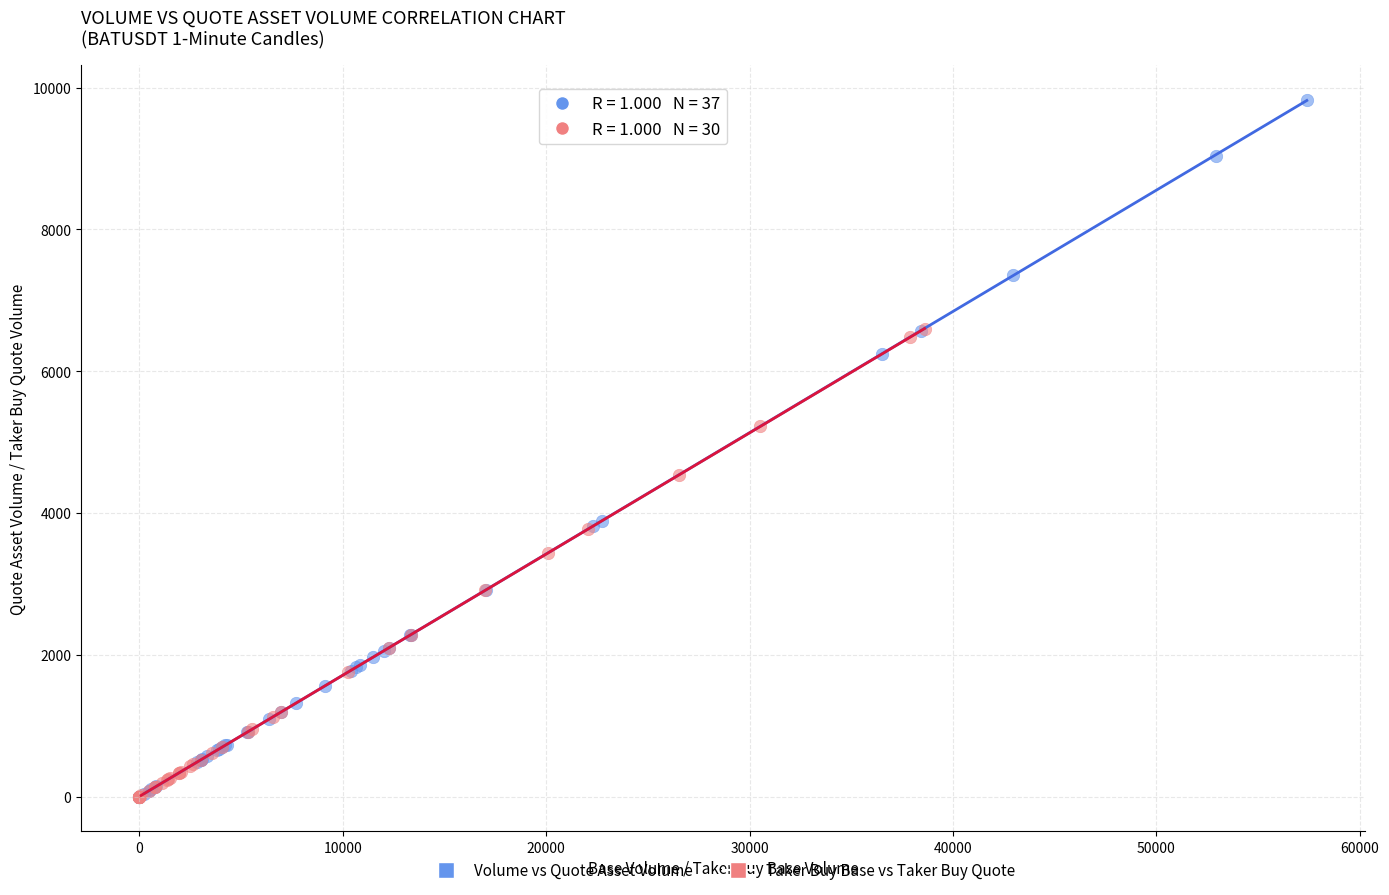

Which series has the largest Y range (max minus min)?

Volume vs Quote Asset Volume